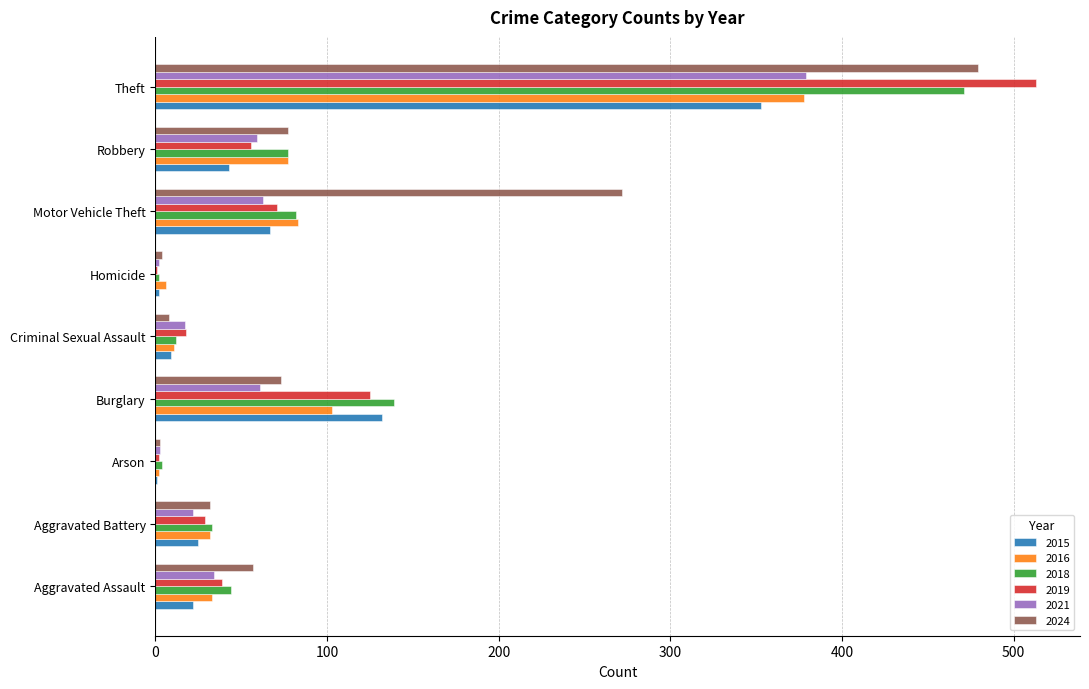

Is the value of 2015 at Burglary greater than the value of 2016 at Burglary?

Yes